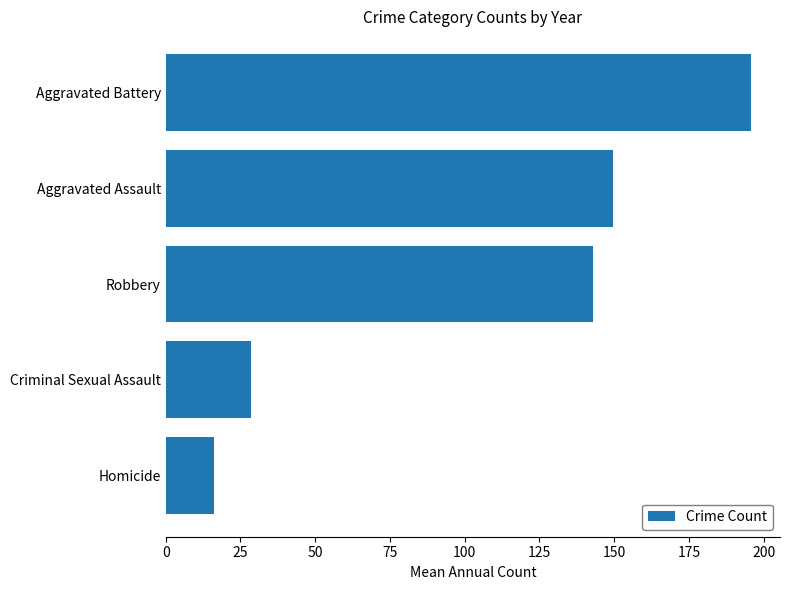

Reading bottom to top, extract all data points from this chart.

Homicide=16.2	Criminal Sexual Assault=28.6	Robbery=142.8	Aggravated Assault=149.7	Aggravated Battery=195.7